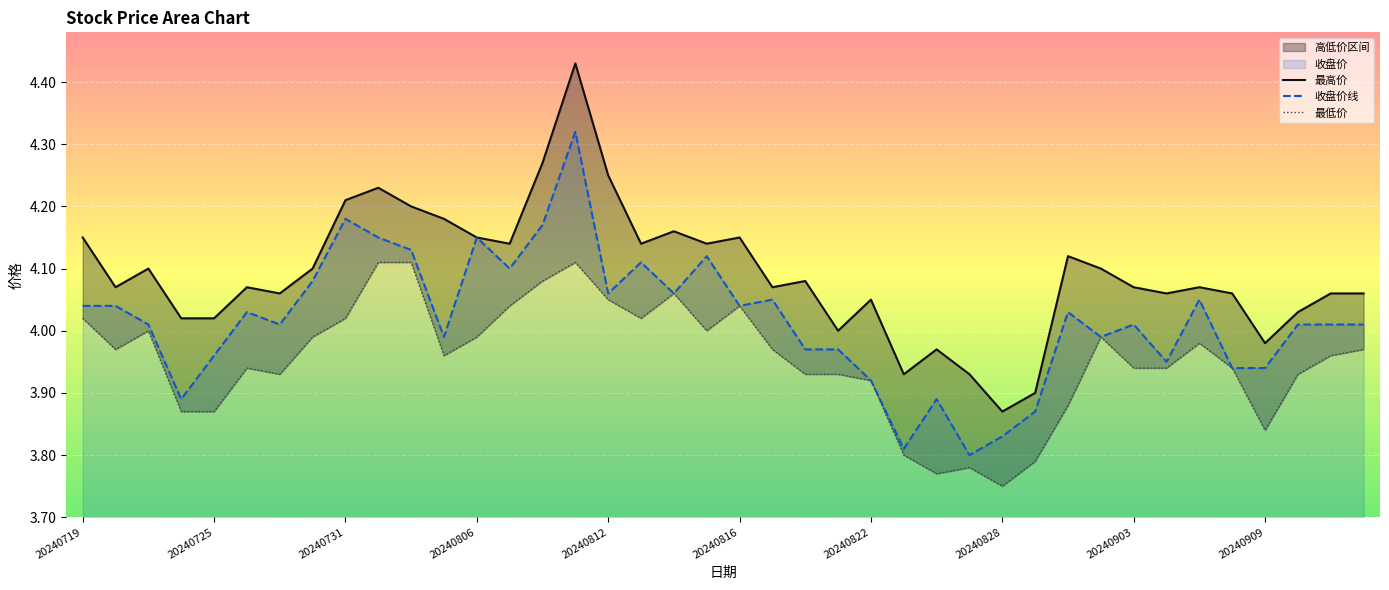

True or false: 收盘价线 and 最低价 cross at least once.

False